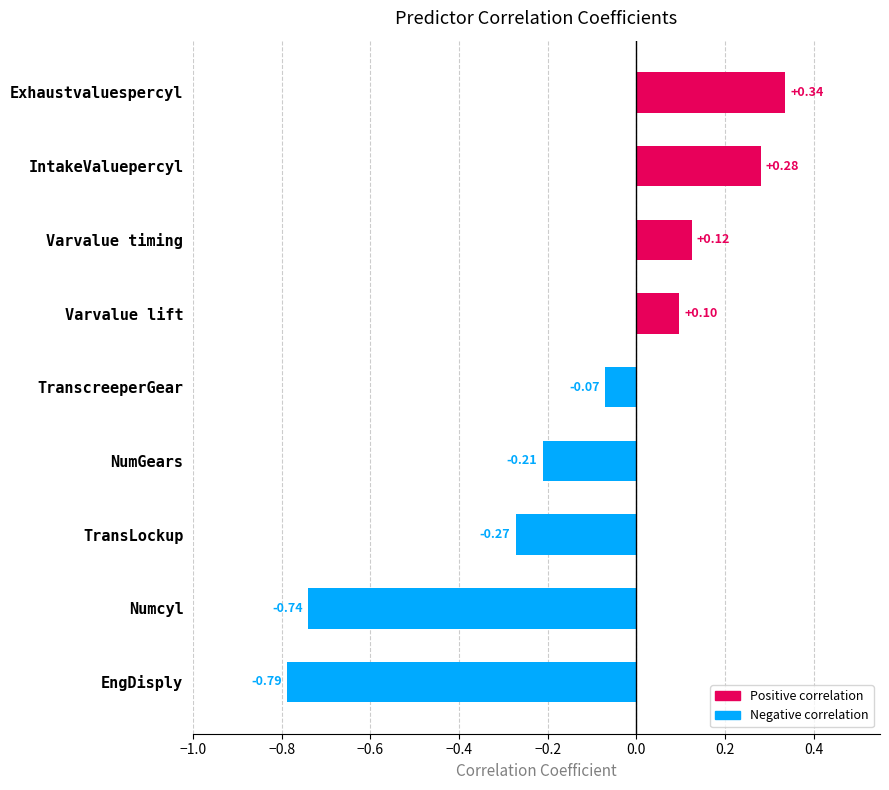

At which label is the value closest to 0?

TranscreeperGear